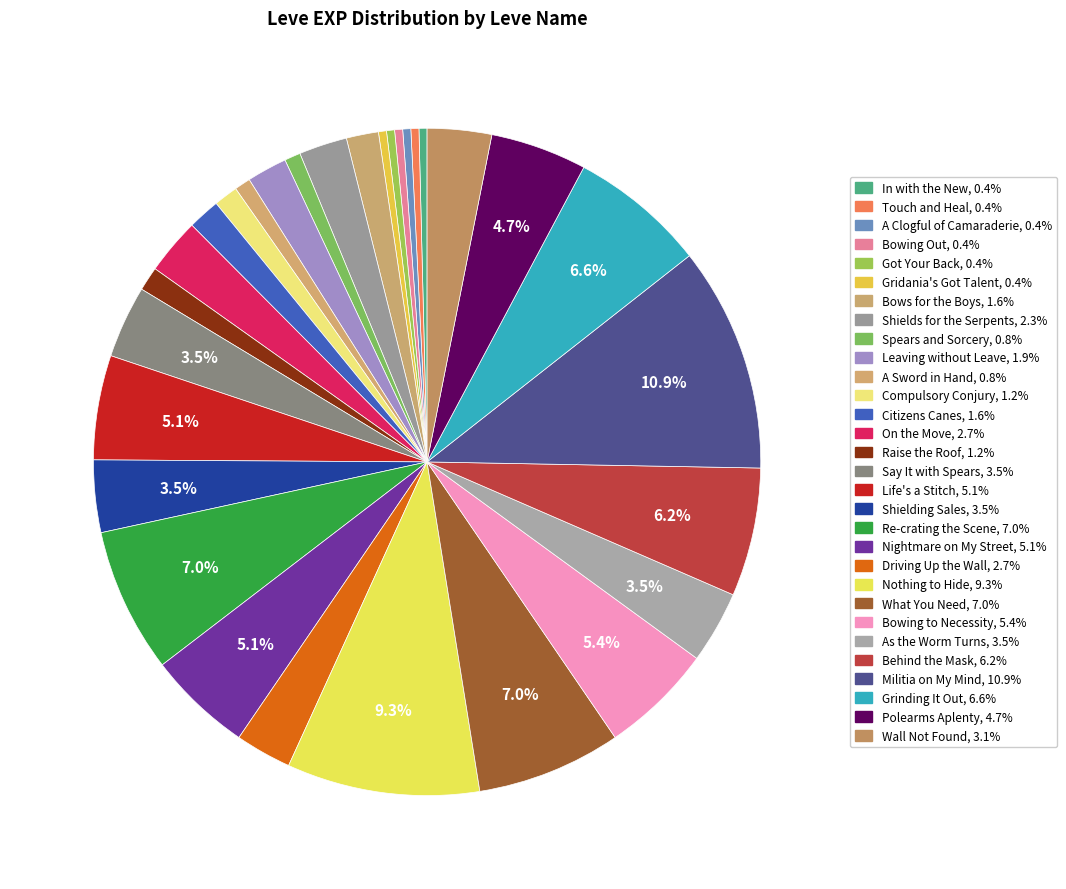

Between Raise the Roof and A Sword in Hand, which is larger?

Raise the Roof